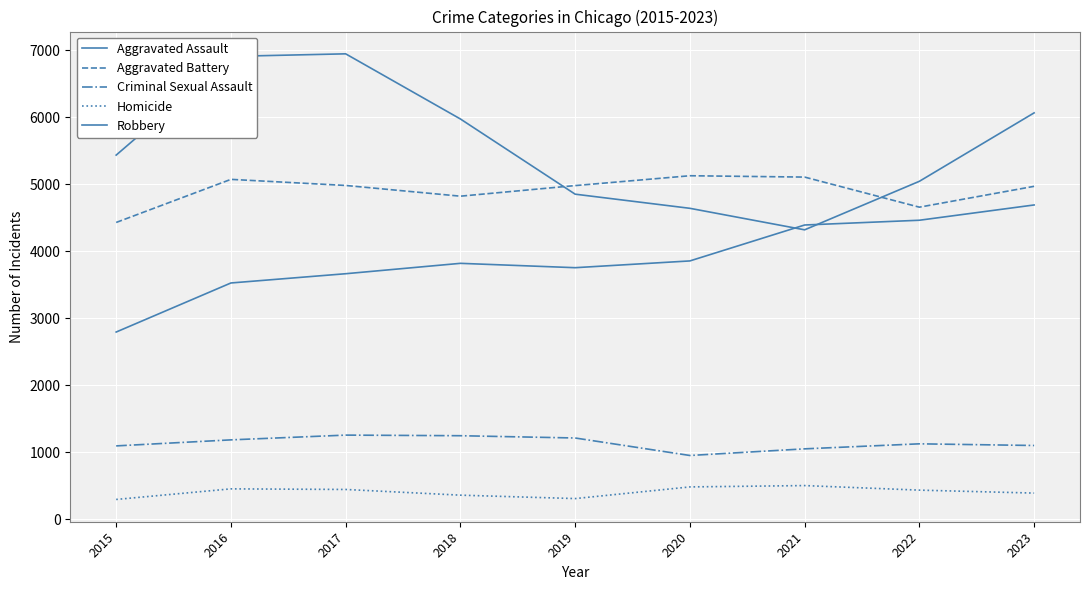

True or false: Aggravated Assault has a value of 3857 at 2020.

True